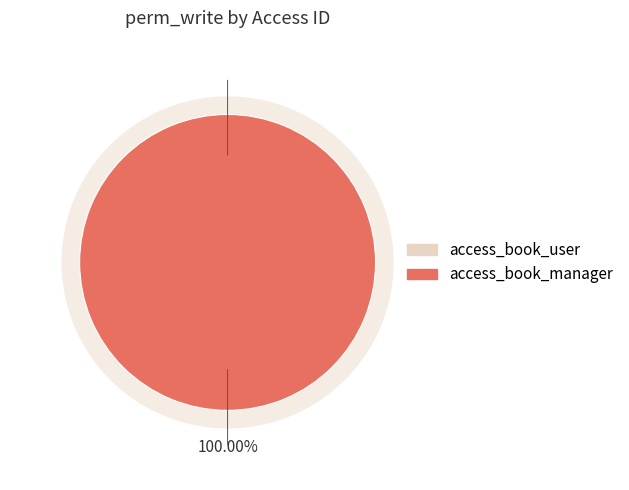

How many segments does this pie chart have?

2